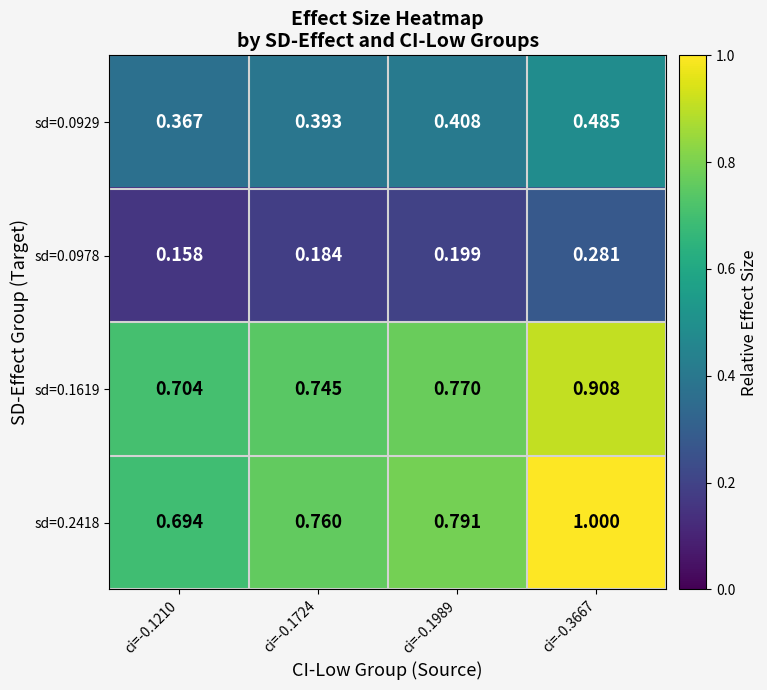

What is the total value across all series at ci=-0.1210?

1.9